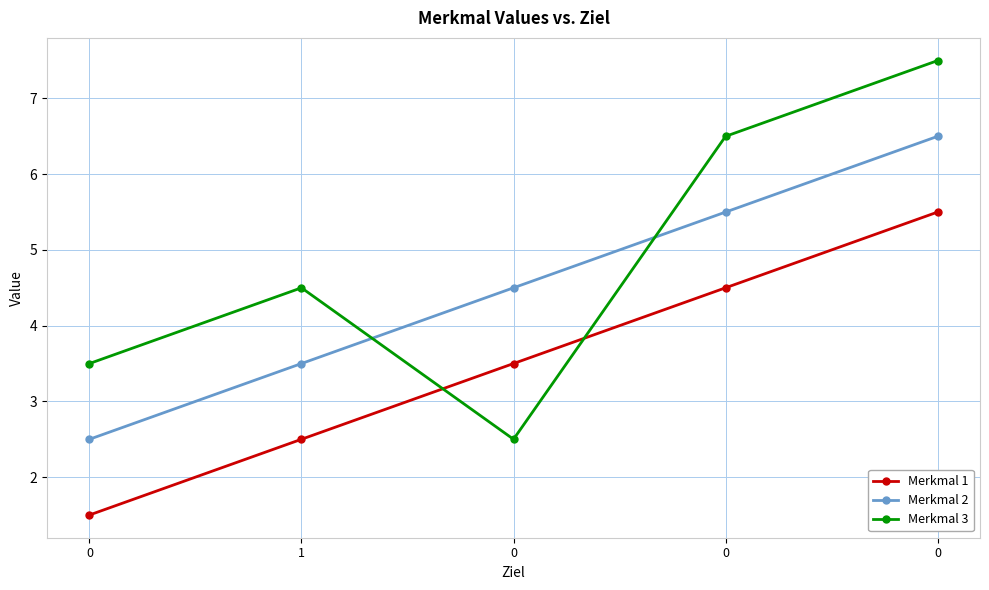

Reading left to right, extract all data points from this chart.

Merkmal 1: 1.5	2.5	3.5	4.5	5.5
Merkmal 2: 2.5	3.5	4.5	5.5	6.5
Merkmal 3: 3.5	4.5	2.5	6.5	7.5